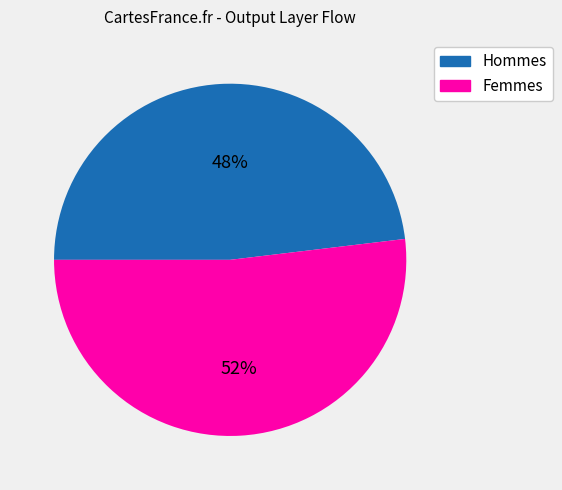

To the nearest percent, what is the difference between the largest and smallest slice percentages?

4%